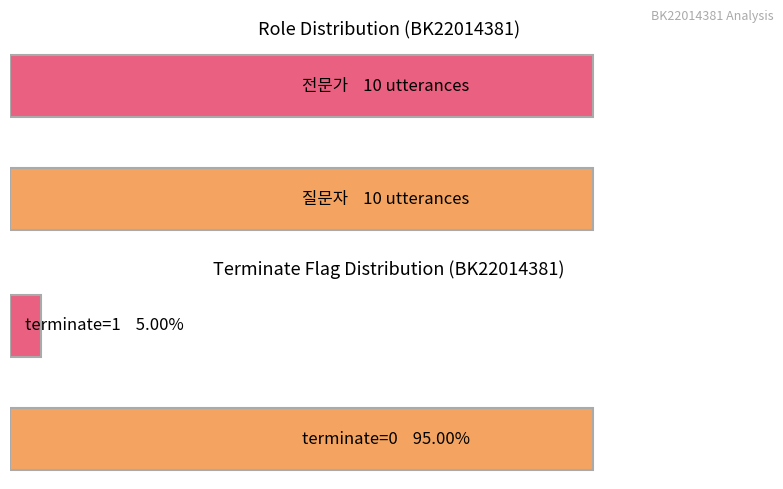

List the series in order of their peak value, lowest first.

질문자, 전문가